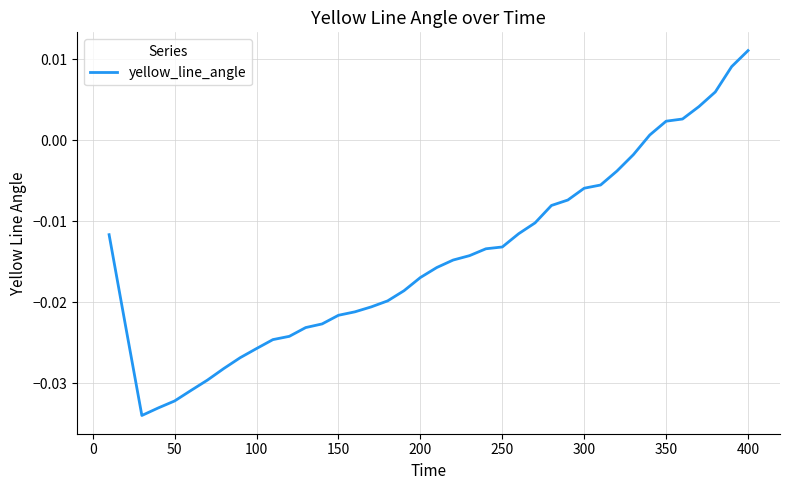

How many lines are shown in the chart?

1